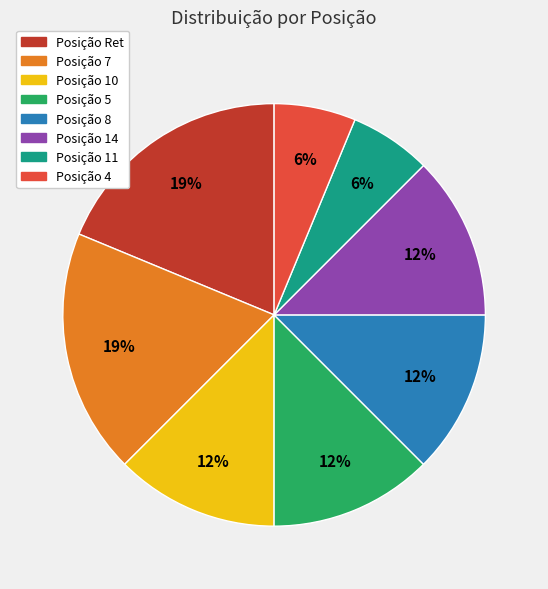

Which has a higher value, Posição 14 or Posição Ret?

Posição Ret